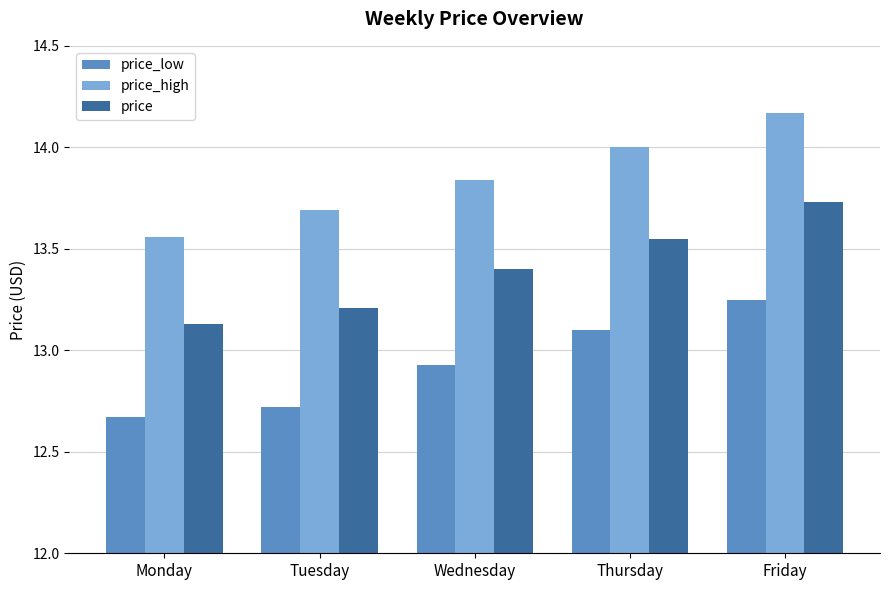

Rank the series by their maximum value, from highest to lowest.

price_high, price, price_low